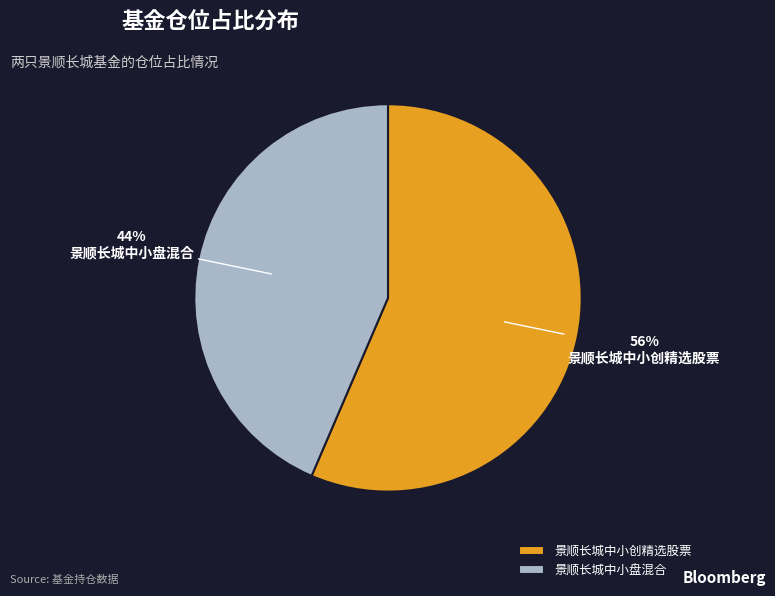

Combined, do 景顺长城中小盘混合 and 景顺长城中小创精选股票 account for over 50%?

Yes